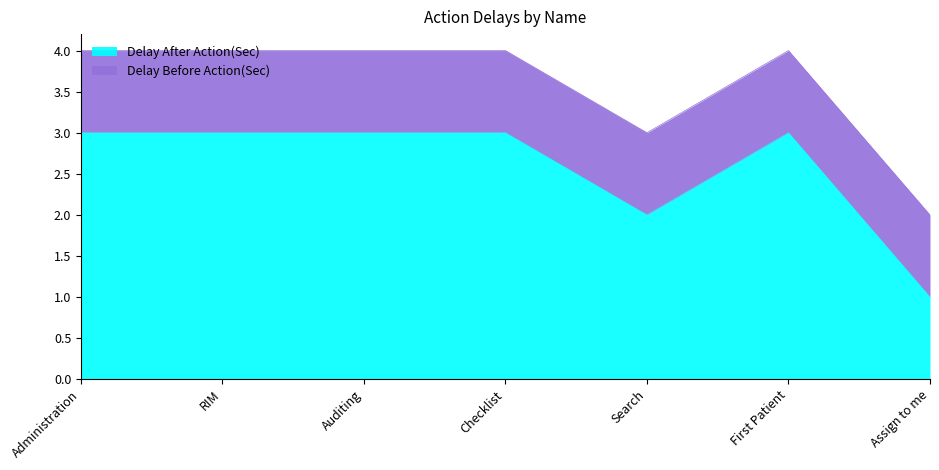

What is the average value?

3